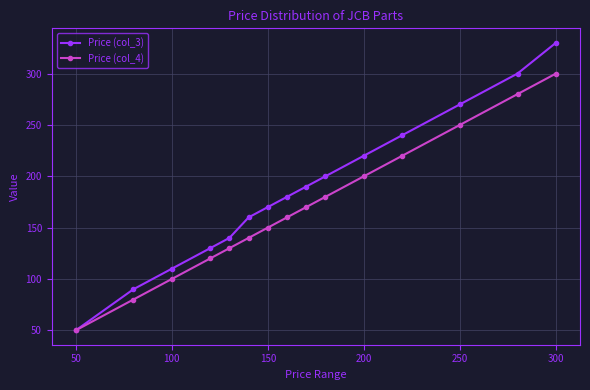

Which series has the widest spread of values?

Price (col_3)